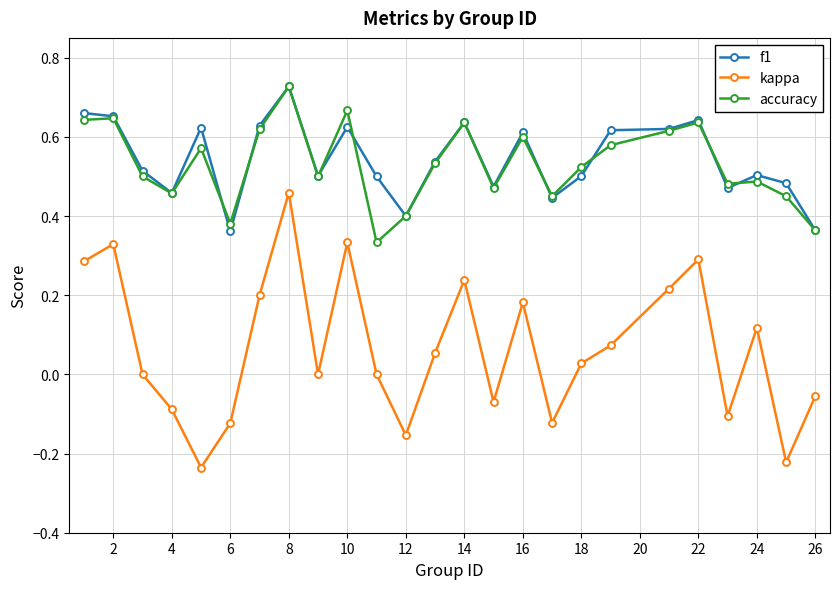

How many interior local valleys does the kappa series have?

7